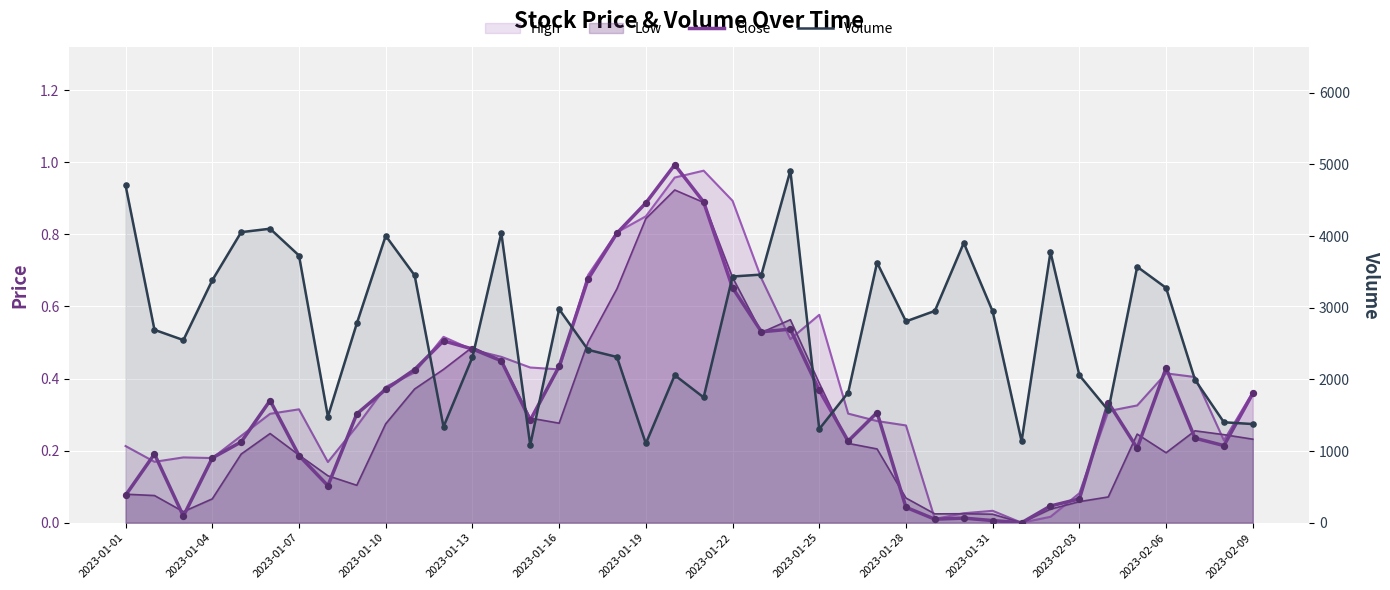

Which series has the largest total across all categories?

Volume